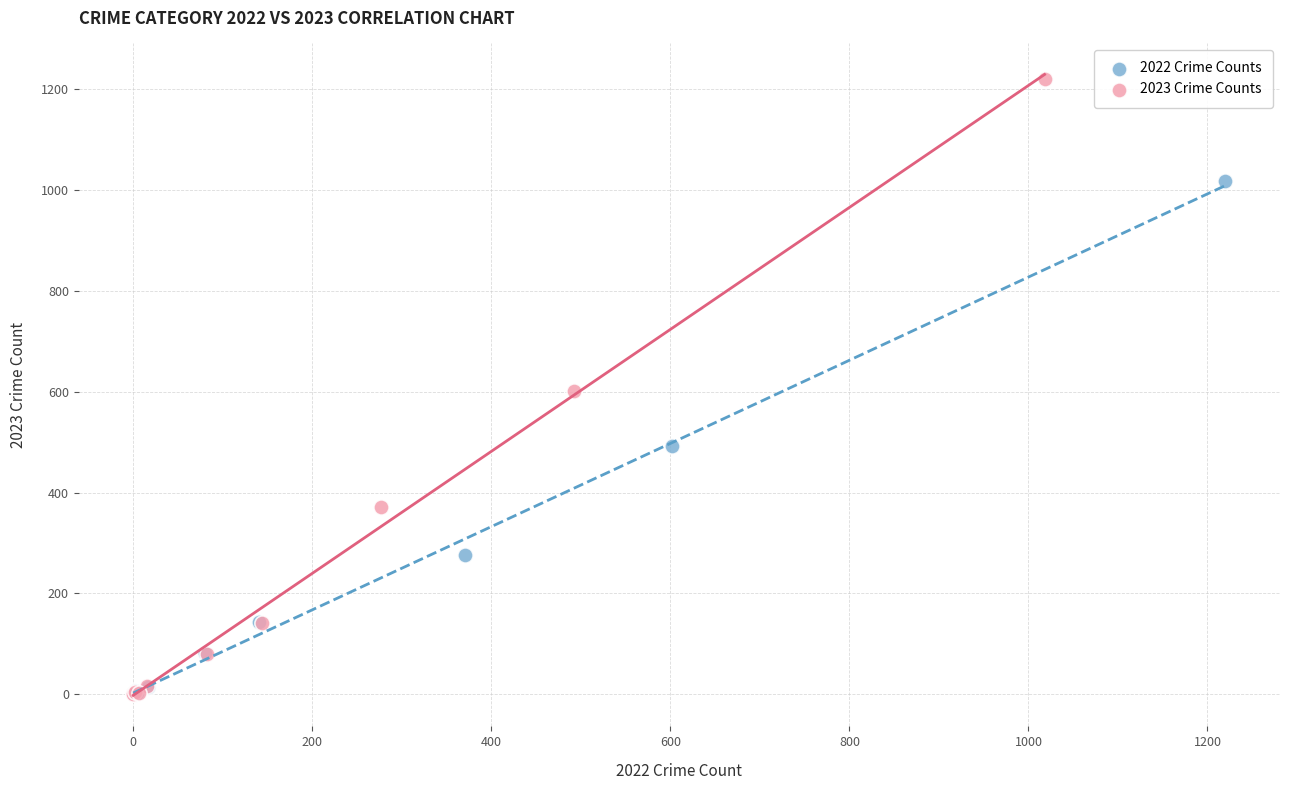

Which series has the largest Y range (max minus min)?

2023 Crime Counts